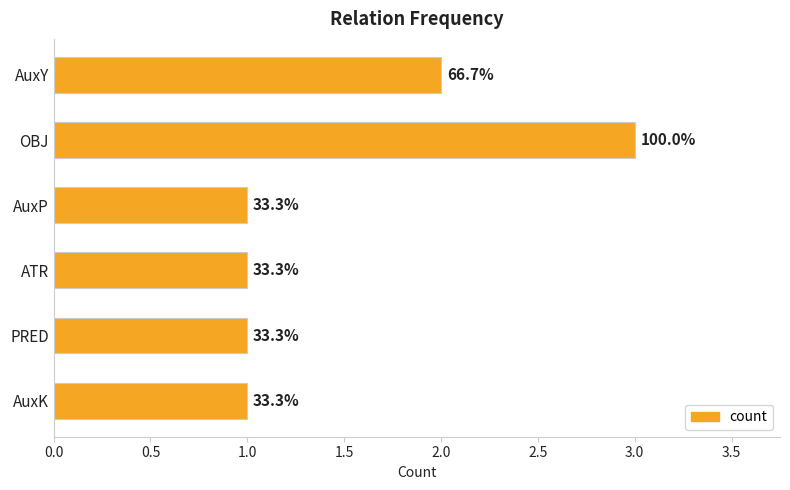

What is the difference between the second highest and second lowest values?

1